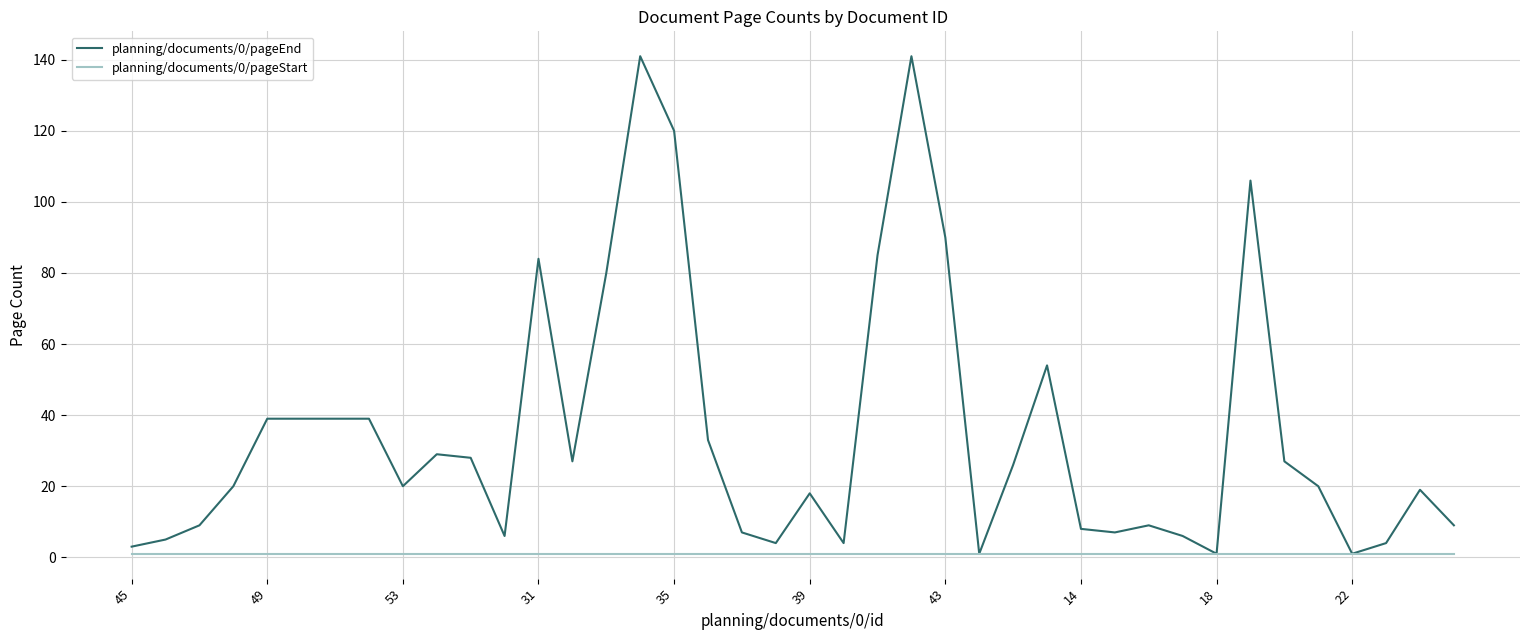

Does the chart have visible grid lines?

Yes